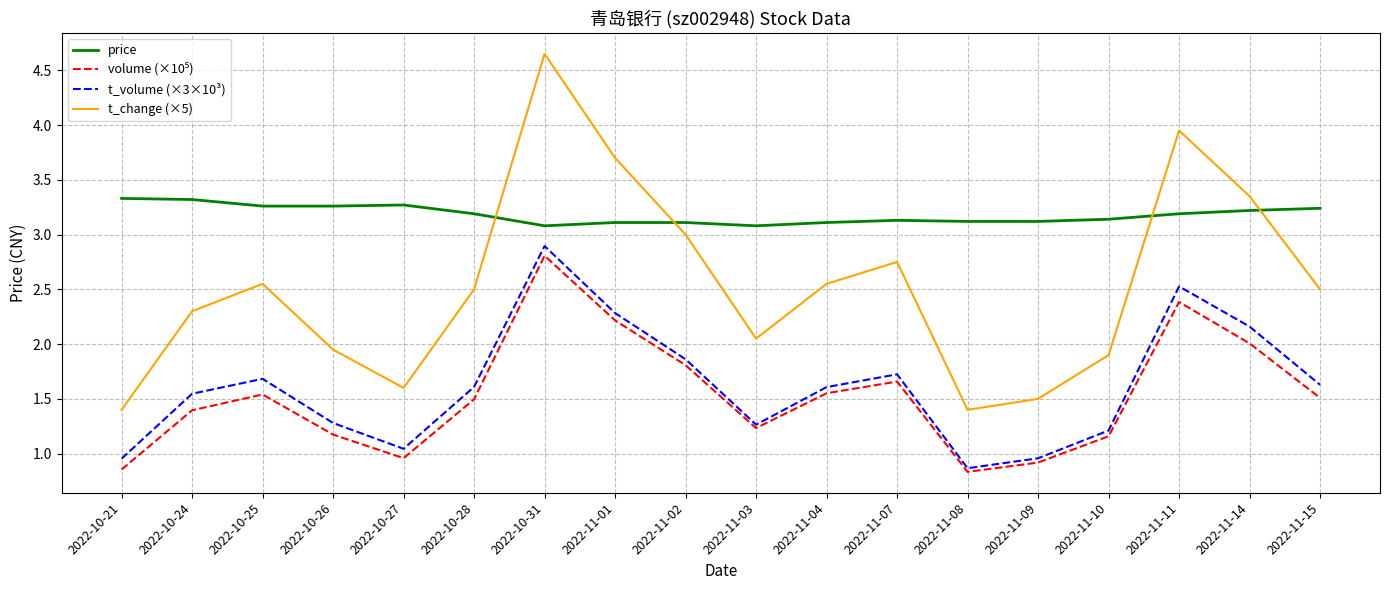

The value of t_volume (×3×10³) at 2022-10-26 is 1.8. True or false?

False